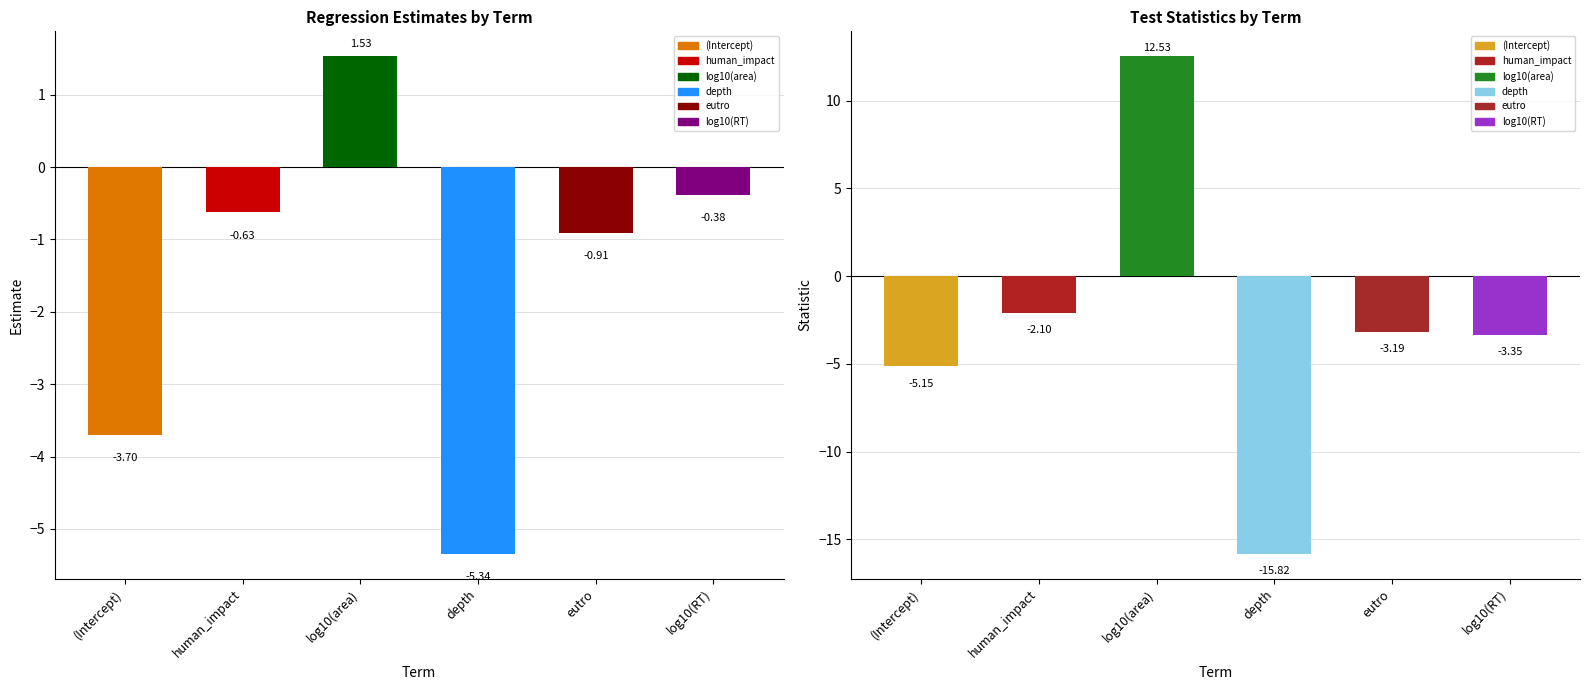

What is the label of the 1st bar from the right?

log10(RT)